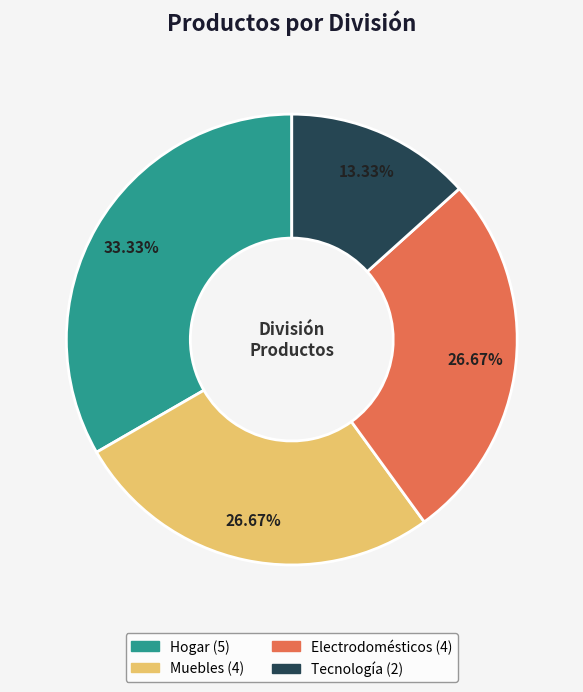

What percentage is the Muebles slice, to the nearest percent?

27%